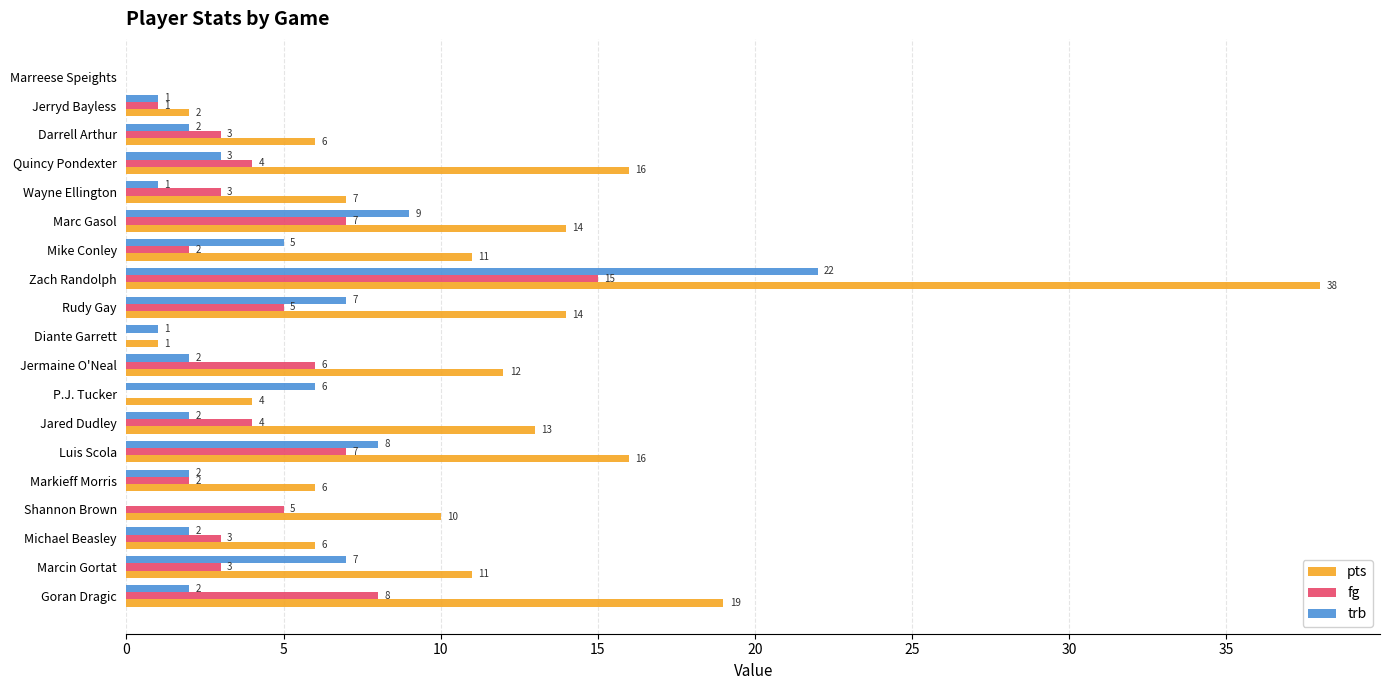

What are all the series names shown in the legend?

pts, fg, trb